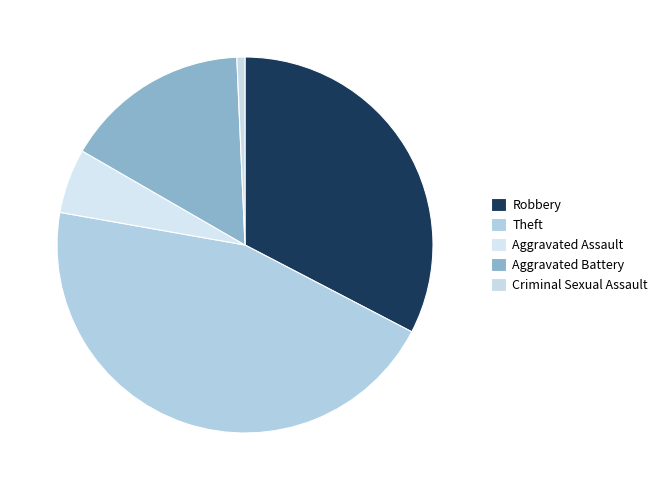

How many slices are in this pie chart?

5